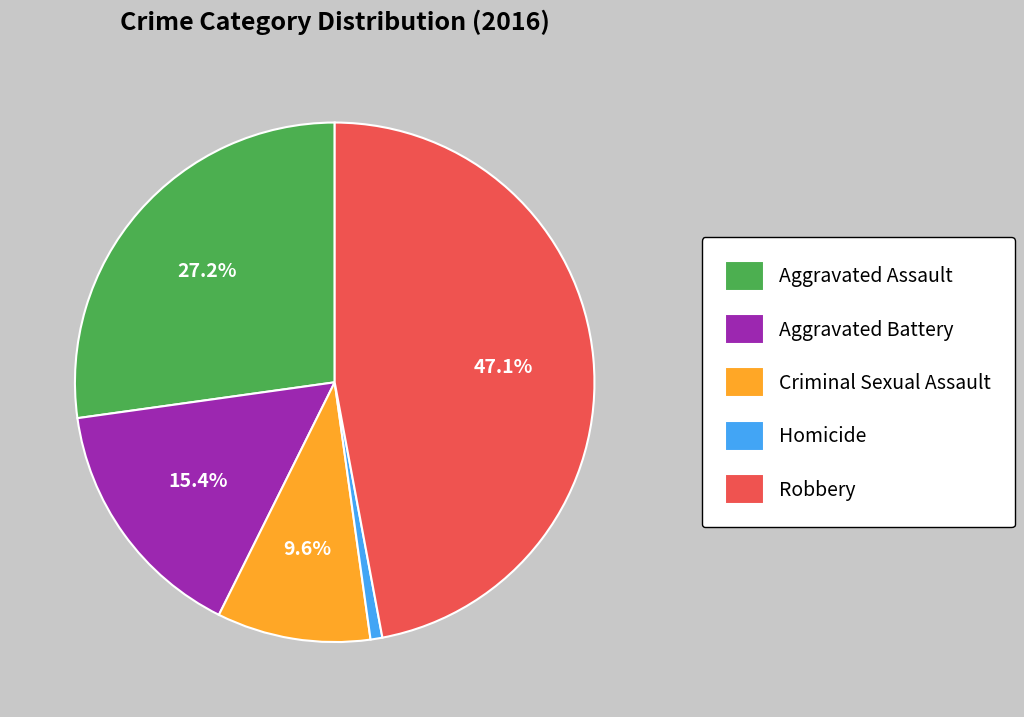

To the nearest percent, what percentage of the pie is Criminal Sexual Assault?

10%